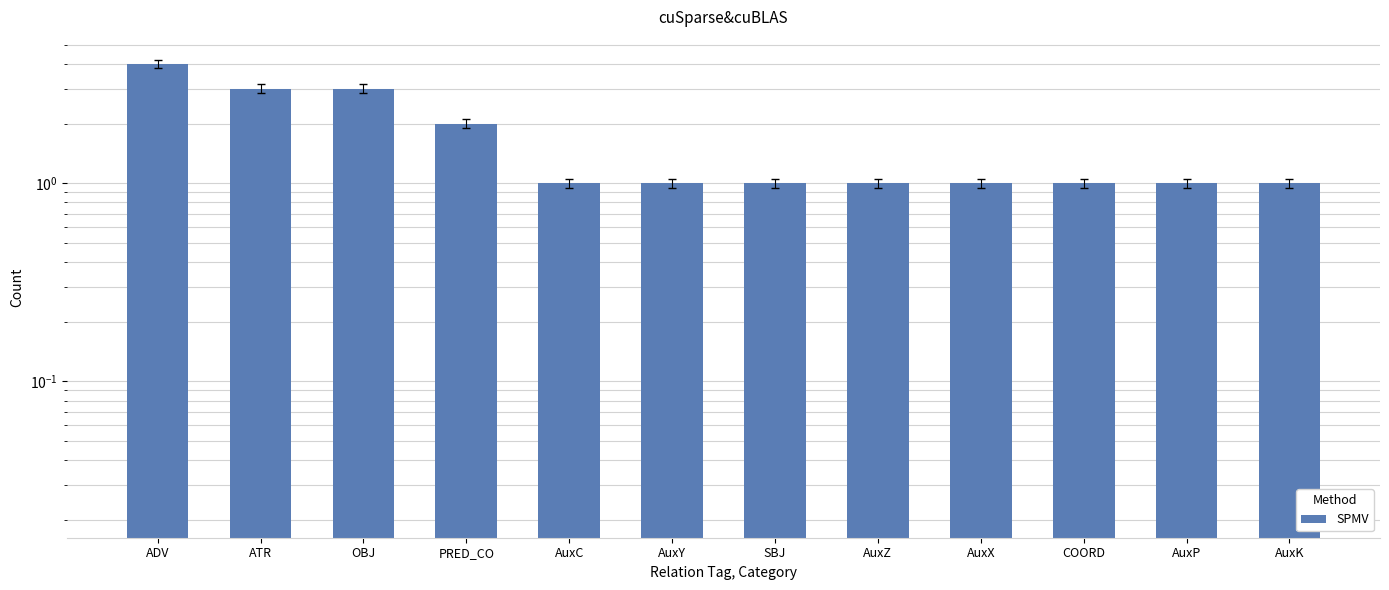

What is the change in value from PRED_CO to AuxX?

-1